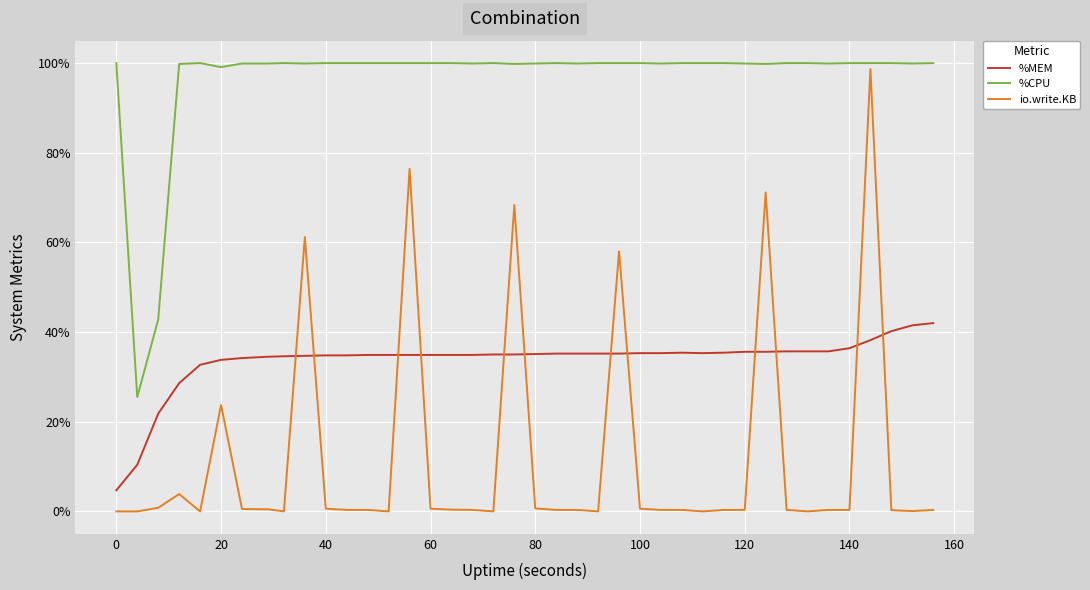

List the series in order of their overall mean, lowest first.

io.write.KB, %MEM, %CPU